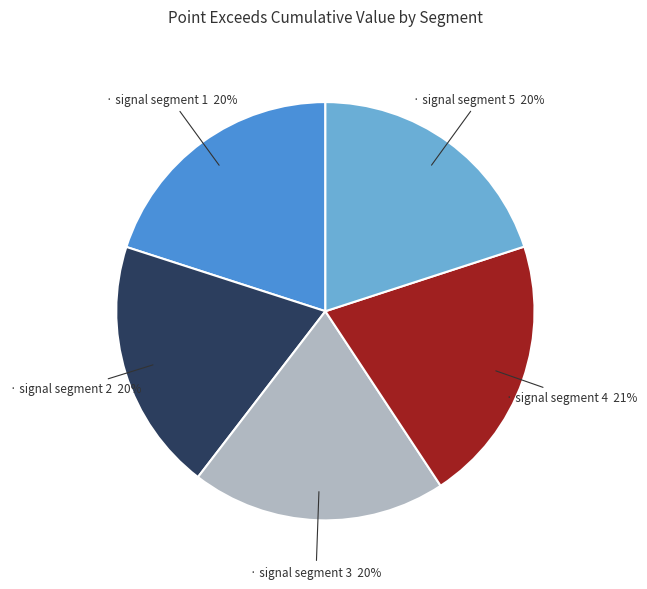

To the nearest percent, what is the average slice percentage?

20%